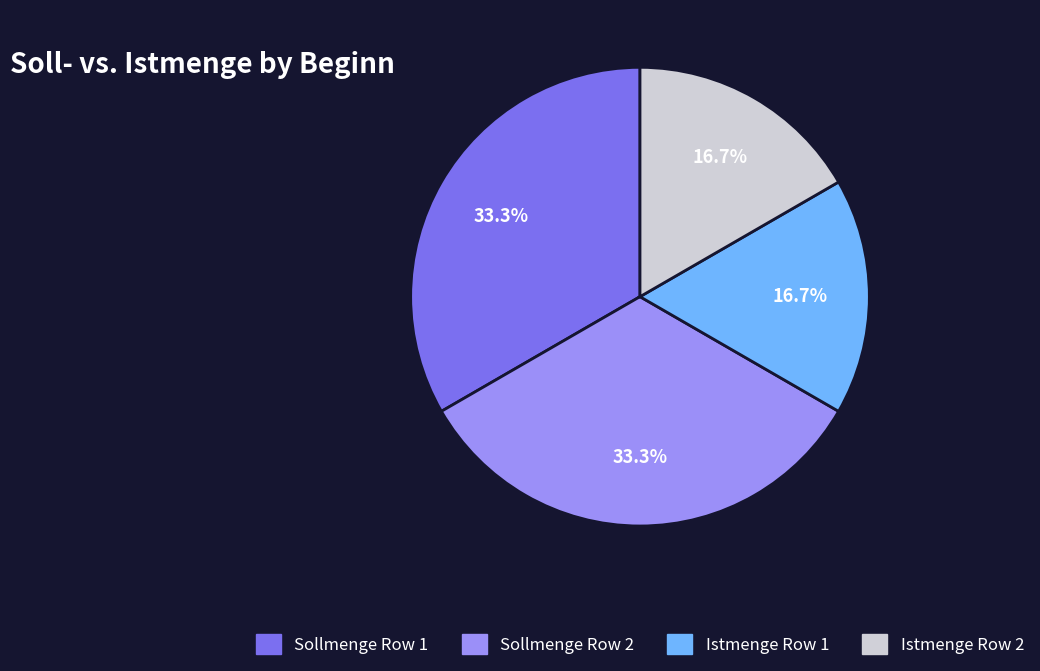

Is there any slice that represents more than half of the pie?

No